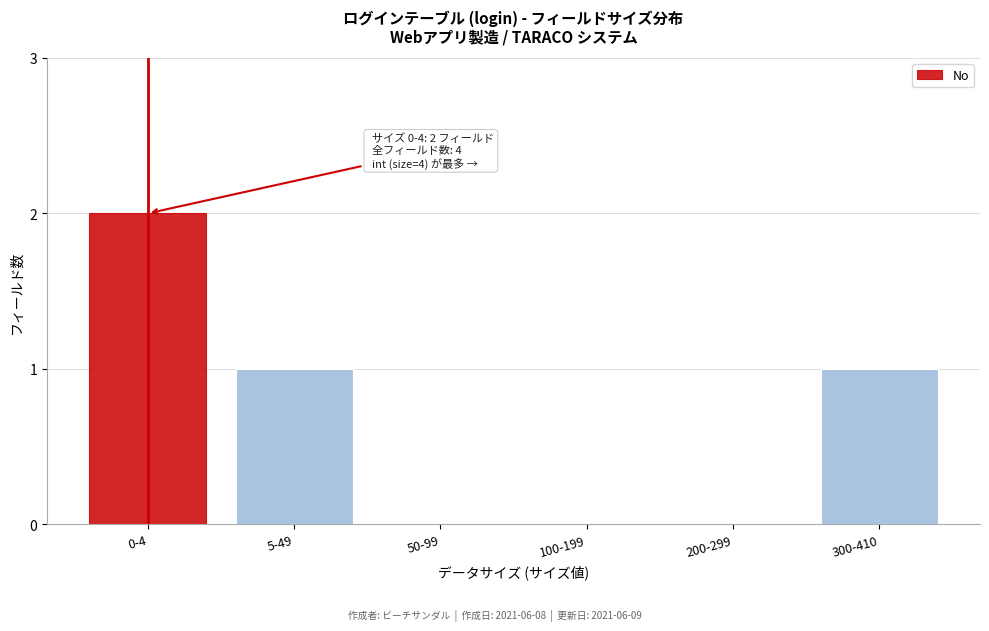

Reading right to left, list all the values displayed in this chart.

300-410=1	200-299=0	100-199=0	50-99=0	5-49=1	0-4=2